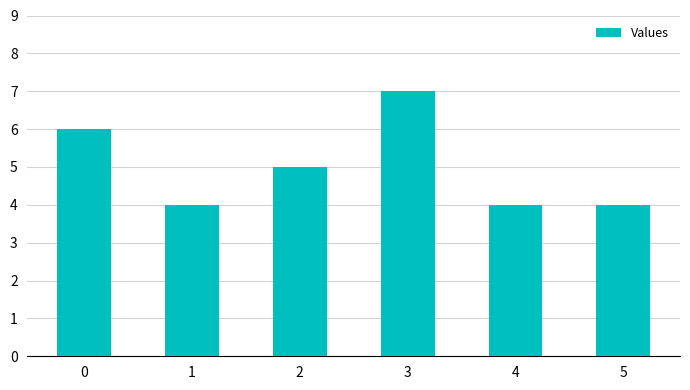

Are the bars grouped side by side (vs. stacked)?

No